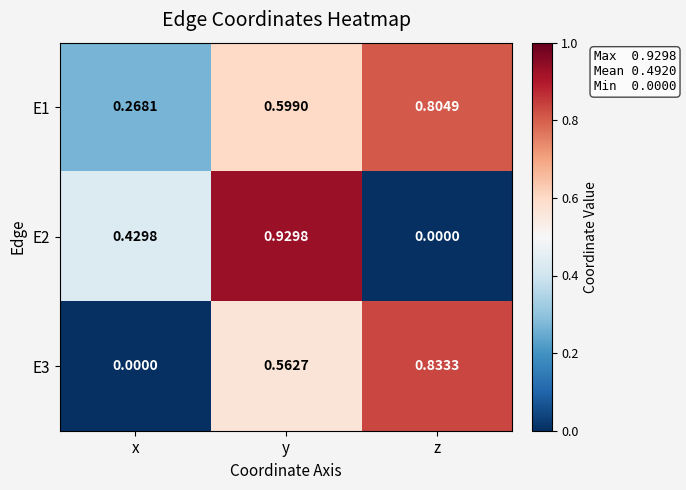

Which category has the highest value in the E3 series?

z